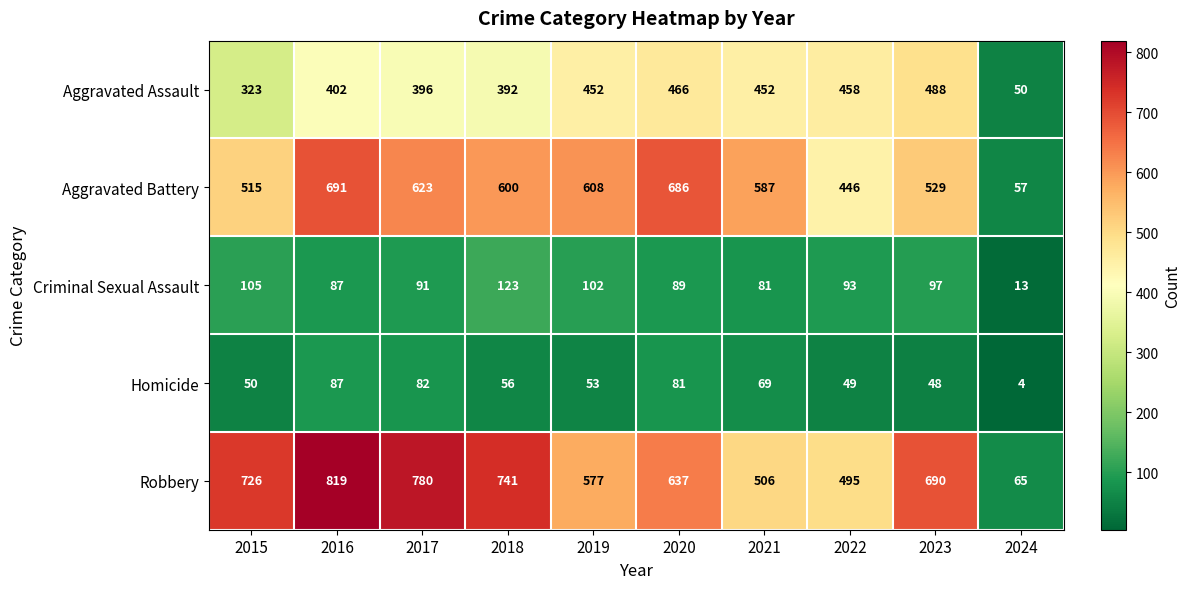

The Aggravated Battery series shows 715 at 2023. True or false?

False